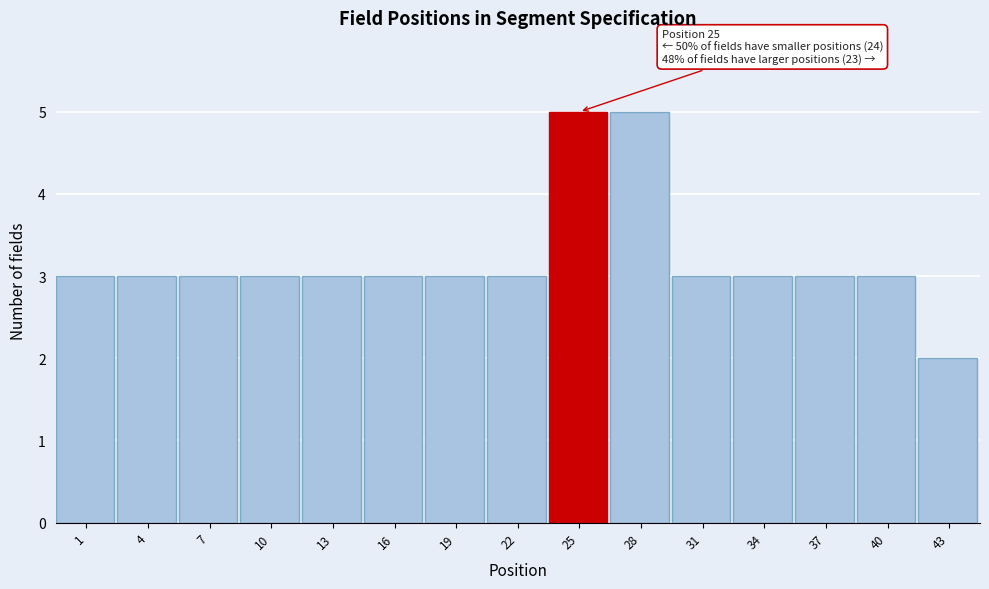

Reading left to right, transcribe all the data shown in this chart.

1=3	4=3	7=3	10=3	13=3	16=3	19=3	22=3	25=5	28=5	31=3	34=3	37=3	40=3	43=2